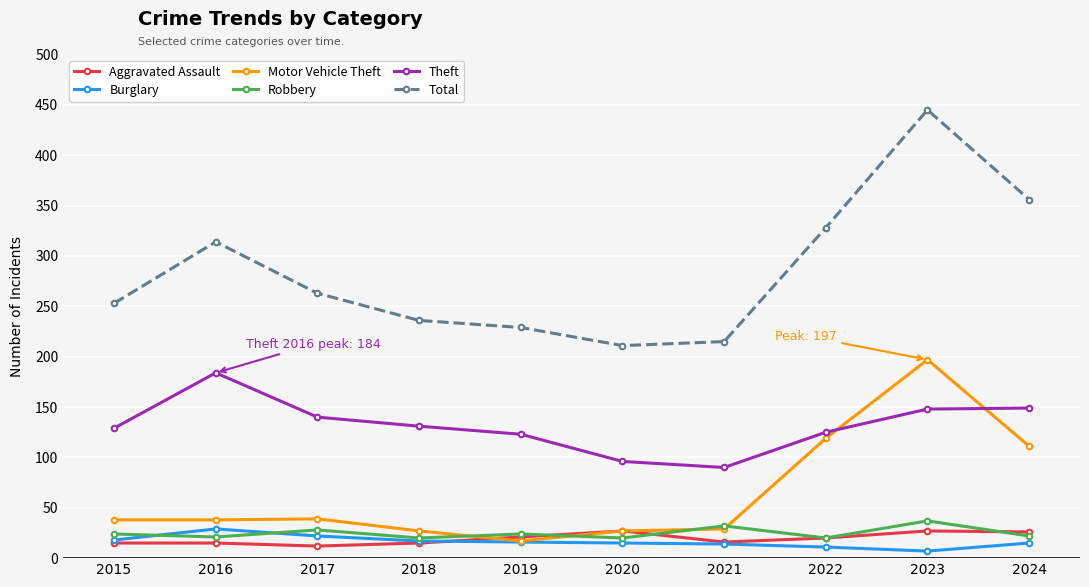

What is the highest value of the Aggravated Assault series?

27